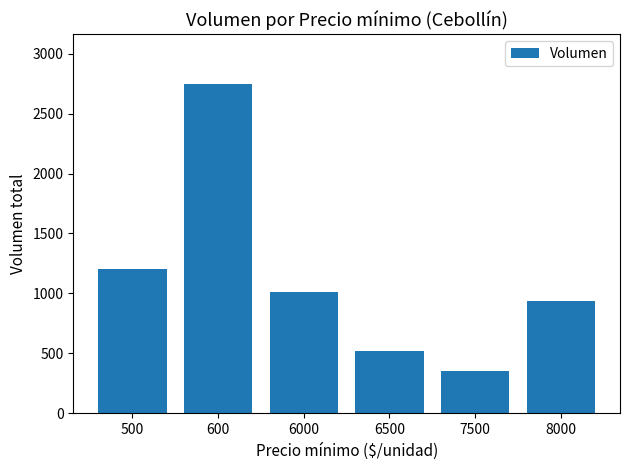

Reading left to right, transcribe all the data shown in this chart.

1200	2750	1010	520	350	940